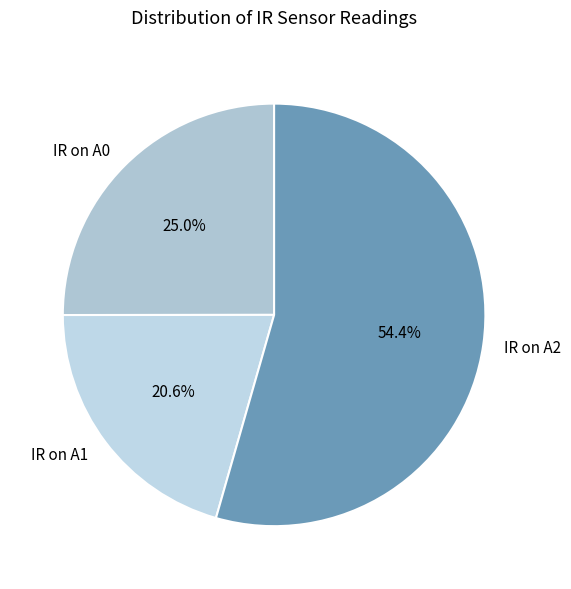

True or false: IR on A1 accounts for 27% of the total.

False